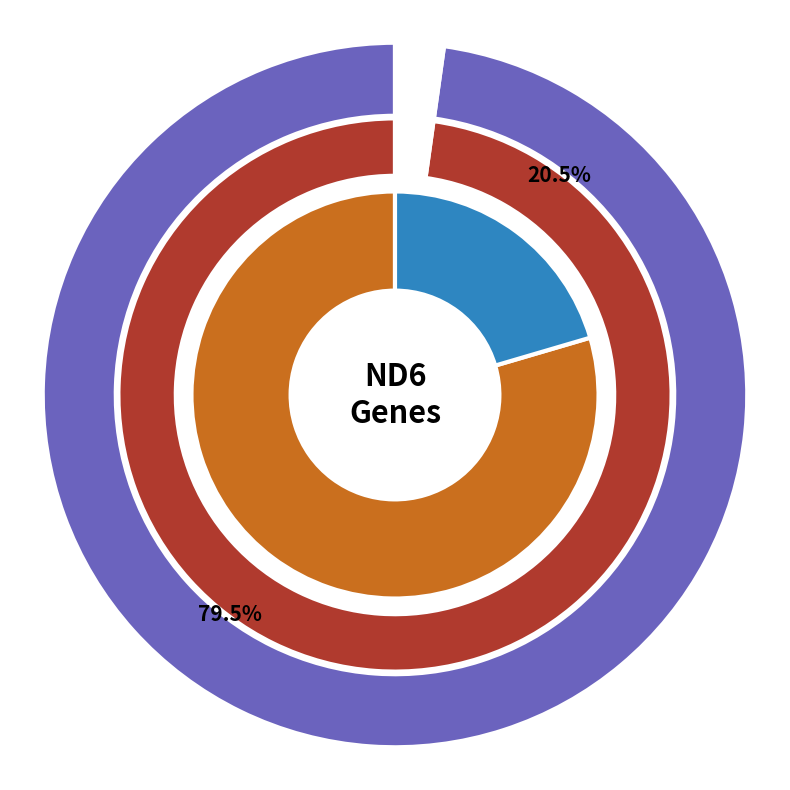

Which has a higher value, Patawatermes turricola or Agnathotermes crassinasus?

Patawatermes turricola